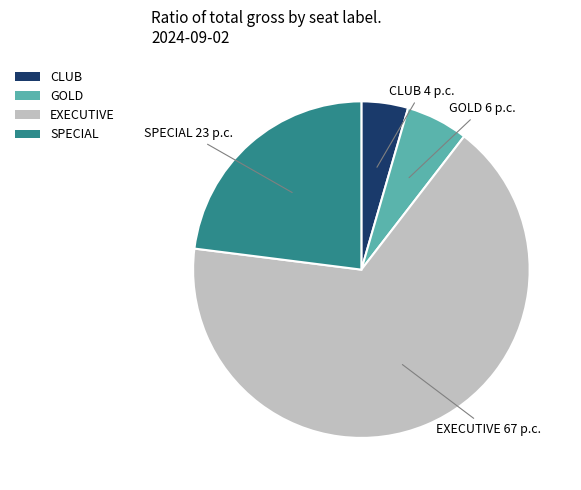

Do GOLD and SPECIAL together represent more than half of the pie?

No